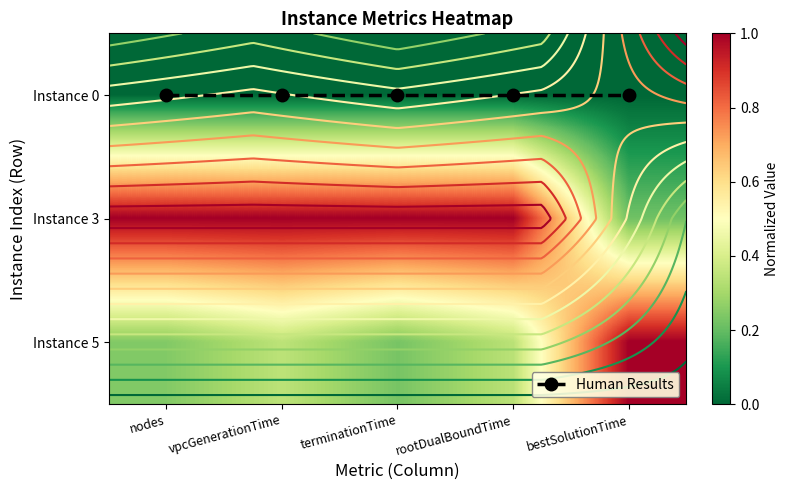

Which label corresponds to the largest value in the chart?

nodes